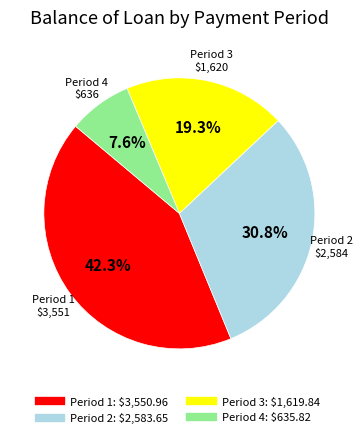

Is there a majority slice in this chart?

No